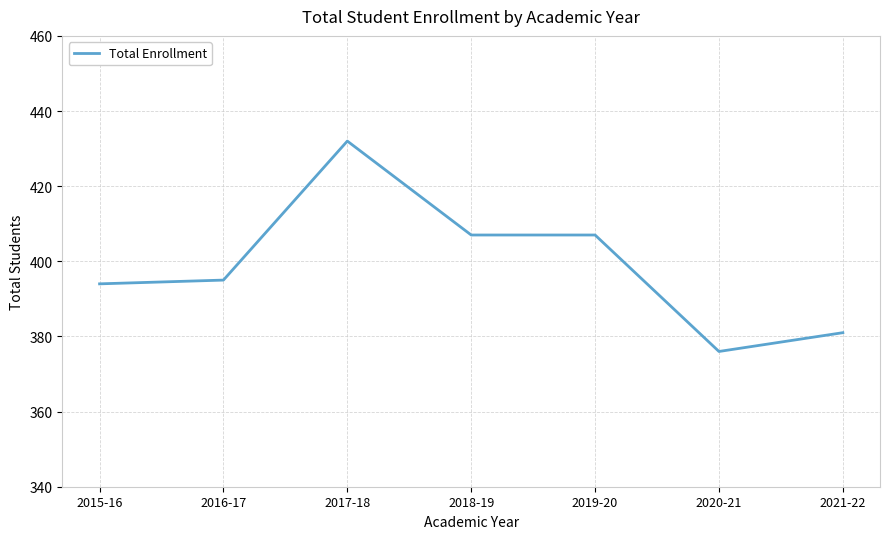

What position from the left is 2019-20?

5